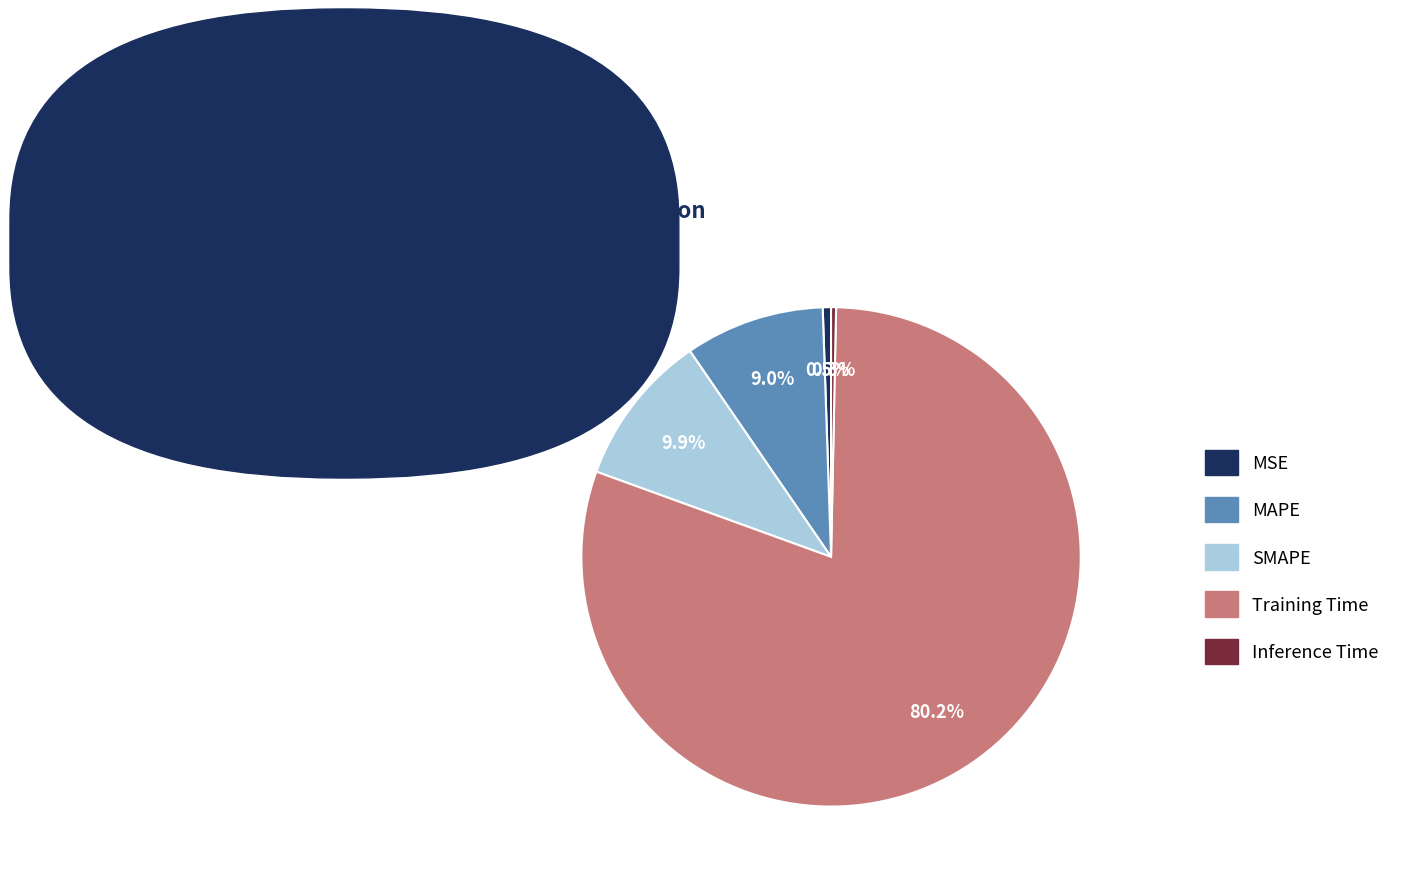

The Training Time slice represents 89% of the pie. True or false?

False